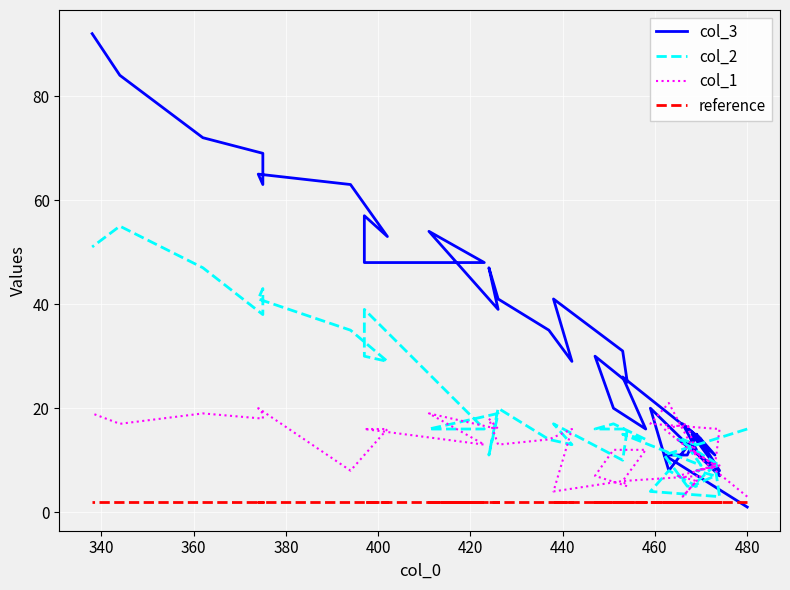

Rank the series by their maximum value, from highest to lowest.

col_3, col_2, col_1, reference